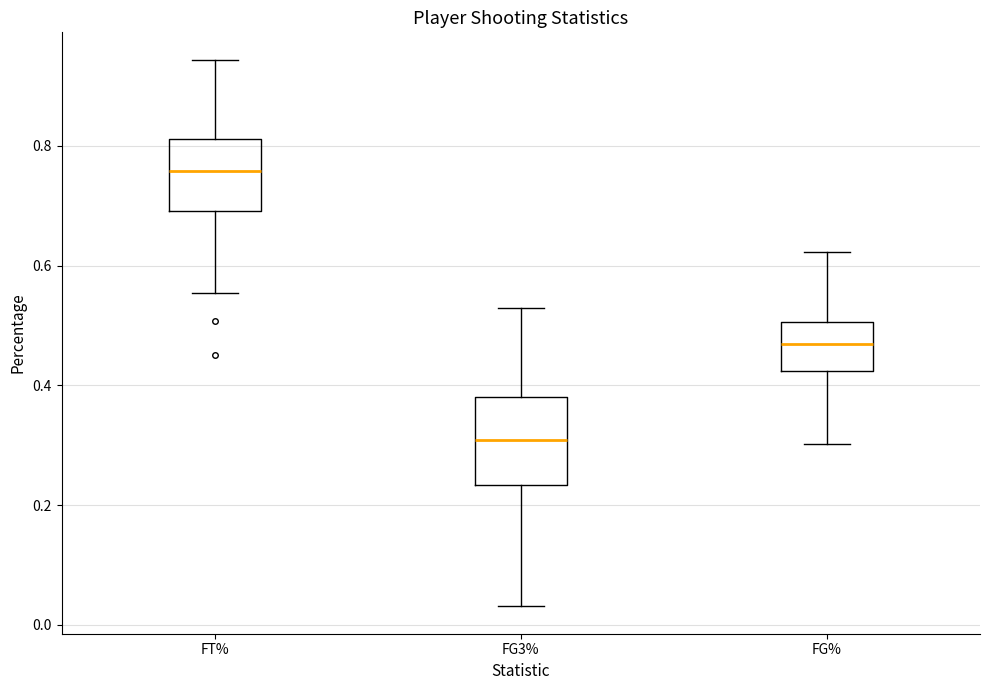

Where does the upper whisker of the box for FG3% end on the y-axis? The values are not printed on the chart, so give them approximately, as read against the axis.

0.52